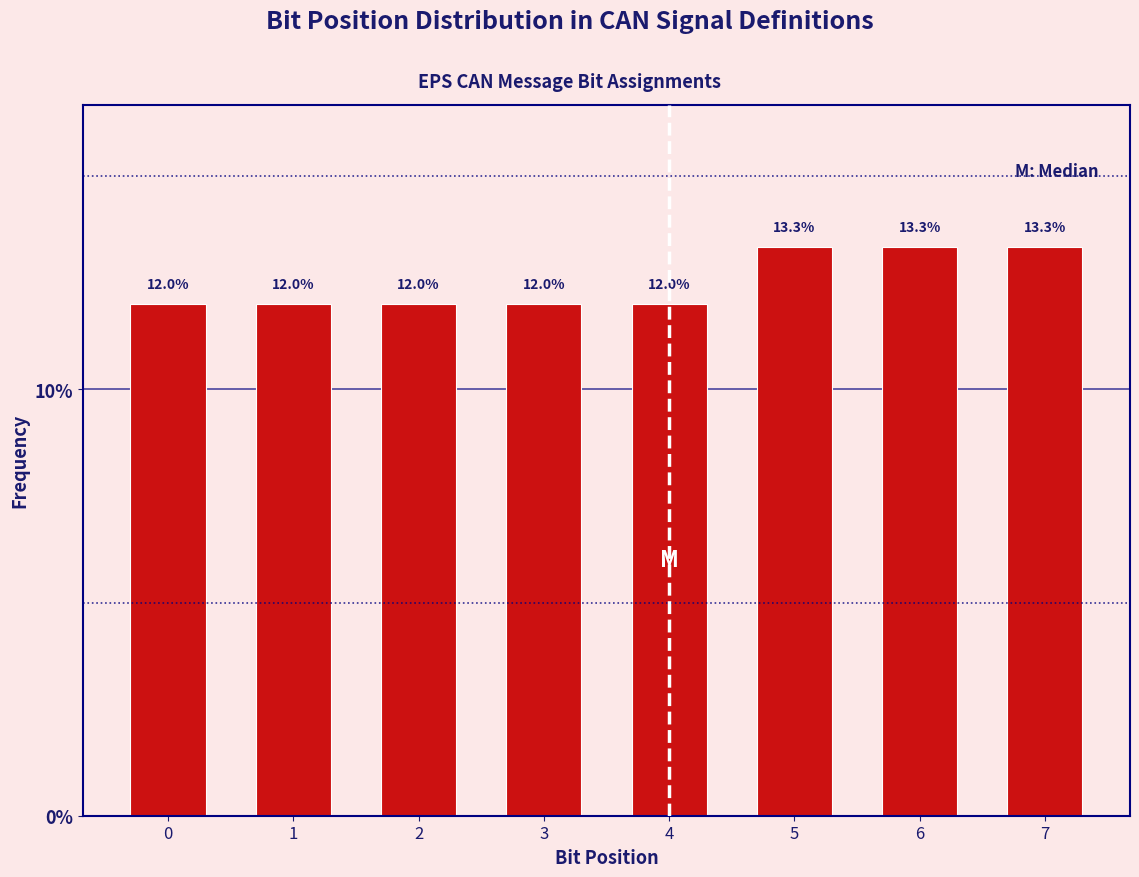

Reading left to right, list all the values displayed in this chart.

12.0	12.0	12.0	12.0	12.0	13.3	13.3	13.3